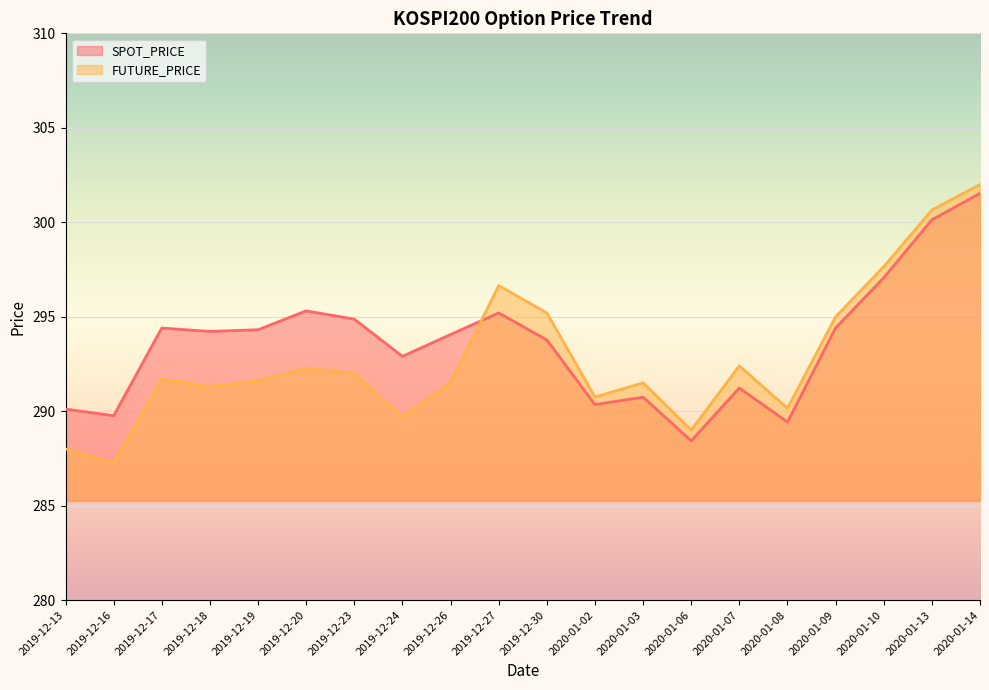

Which label corresponds to the smallest value in the chart?

2019-12-16